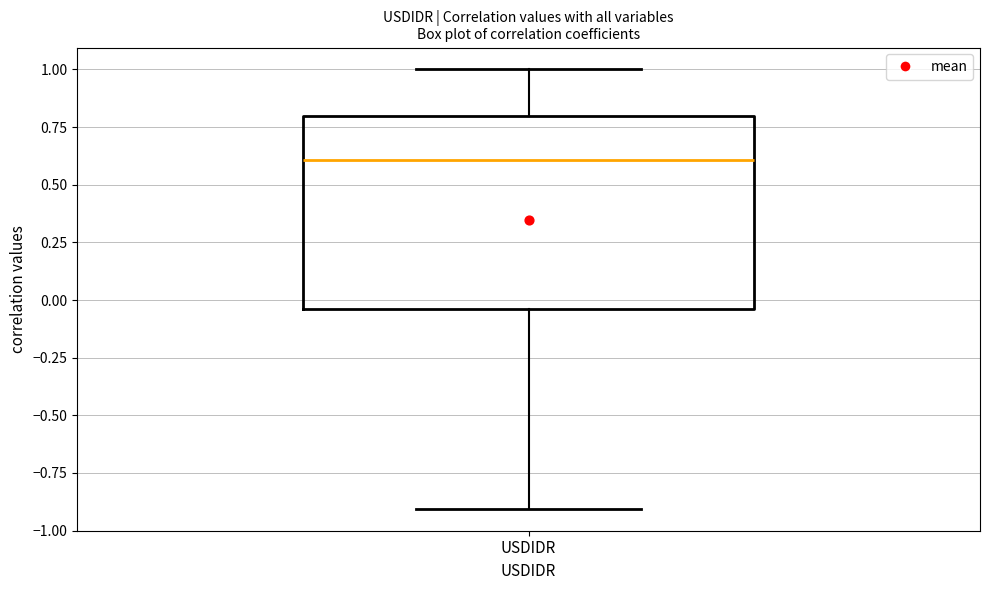

Read this box plot against the y-axis: the position of the median line, the range covered by the box, and the ends of both whiskers. The values are not printed on the chart, so give them approximately, as read against the axis.

median 0.60, box -0.05 to 0.80, whiskers -0.90 to 1.00